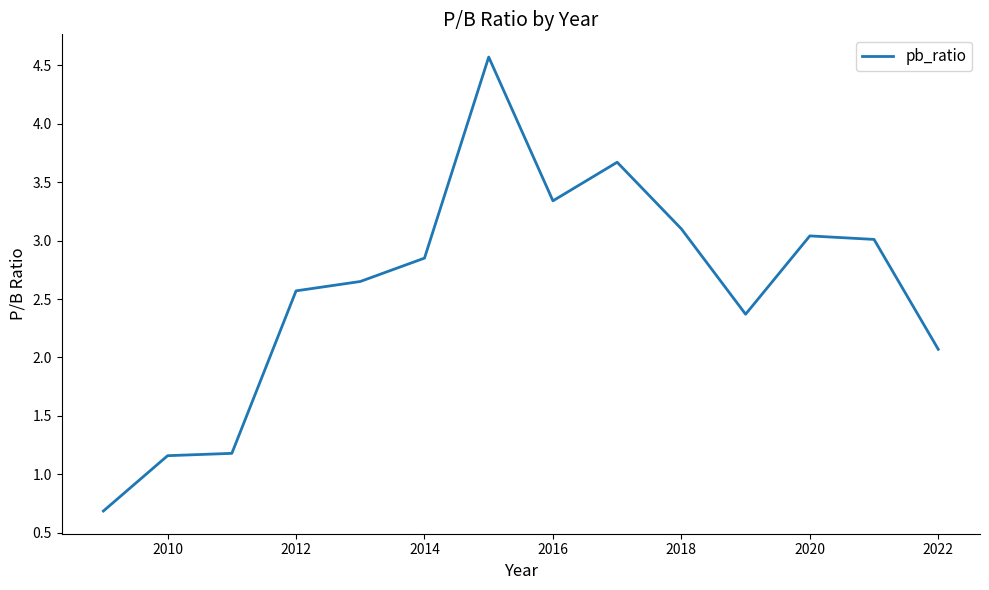

What is the greatest value displayed?

4.6